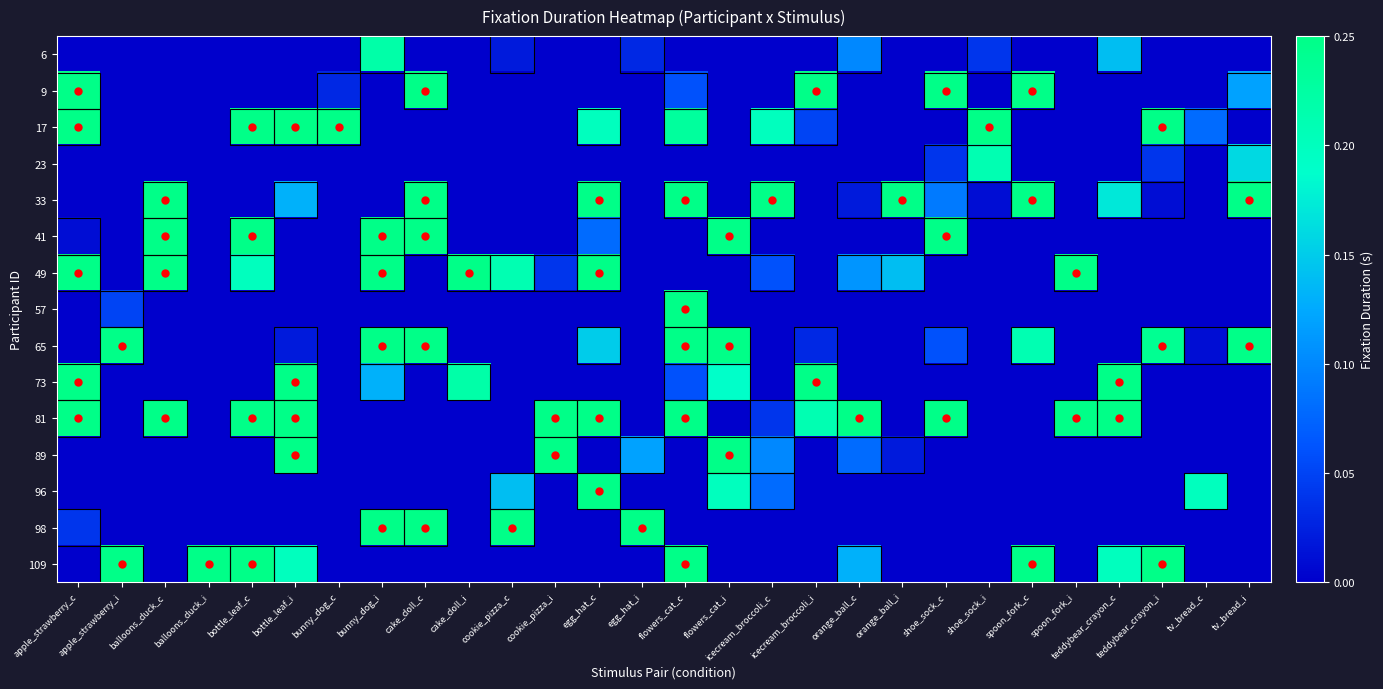

Reading left to right, transcribe all the data shown in this chart.

6: apple_strawberry_c=0.0	apple_strawberry_i=0.0	balloons_duck_c=0.0	balloons_duck_i=0.0	bottle_leaf_c=0.0	bottle_leaf_i=0.0	bunny_dog_c=0.0	bunny_dog_i=0.2	cake_doll_c=0.0	cake_doll_i=0.0	cookie_pizza_c=0.0	cookie_pizza_i=0.0	egg_hat_c=0.0	egg_hat_i=0.0	flowers_cat_c=0.0	flowers_cat_i=0.0	icecream_broccoli_c=0.0	icecream_broccoli_i=0.0	orange_ball_c=0.1	orange_ball_i=0.0	shoe_sock_c=0.0	shoe_sock_i=0.0	spoon_fork_c=0.0	spoon_fork_i=0.0	teddybear_crayon_c=0.1	teddybear_crayon_i=0.0	tv_bread_c=0.0	tv_bread_i=0.0
9: apple_strawberry_c=0.2	apple_strawberry_i=0.0	balloons_duck_c=0.0	balloons_duck_i=0.0	bottle_leaf_c=0.0	bottle_leaf_i=0.0	bunny_dog_c=0.0	bunny_dog_i=0.0	cake_doll_c=0.2	cake_doll_i=0.0	cookie_pizza_c=0.0	cookie_pizza_i=0.0	egg_hat_c=0.0	egg_hat_i=0.0	flowers_cat_c=0.1	flowers_cat_i=0.0	icecream_broccoli_c=0.0	icecream_broccoli_i=0.2	orange_ball_c=0.0	orange_ball_i=0.0	shoe_sock_c=0.2	shoe_sock_i=0.0	spoon_fork_c=0.2	spoon_fork_i=0.0	teddybear_crayon_c=0.0	teddybear_crayon_i=0.0	tv_bread_c=0.0	tv_bread_i=0.1
17: apple_strawberry_c=0.2	apple_strawberry_i=0.0	balloons_duck_c=0.0	balloons_duck_i=0.0	bottle_leaf_c=0.2	bottle_leaf_i=0.2	bunny_dog_c=0.2	bunny_dog_i=0.0	cake_doll_c=0.0	cake_doll_i=0.0	cookie_pizza_c=0.0	cookie_pizza_i=0.0	egg_hat_c=0.2	egg_hat_i=0.0	flowers_cat_c=0.2	flowers_cat_i=0.0	icecream_broccoli_c=0.2	icecream_broccoli_i=0.1	orange_ball_c=0.0	orange_ball_i=0.0	shoe_sock_c=0.0	shoe_sock_i=0.2	spoon_fork_c=0.0	spoon_fork_i=0.0	teddybear_crayon_c=0.0	teddybear_crayon_i=0.2	tv_bread_c=0.1	tv_bread_i=0.0
23: apple_strawberry_c=0.0	apple_strawberry_i=0.0	balloons_duck_c=0.0	balloons_duck_i=0.0	bottle_leaf_c=0.0	bottle_leaf_i=0.0	bunny_dog_c=0.0	bunny_dog_i=0.0	cake_doll_c=0.0	cake_doll_i=0.0	cookie_pizza_c=0.0	cookie_pizza_i=0.0	egg_hat_c=0.0	egg_hat_i=0.0	flowers_cat_c=0.0	flowers_cat_i=0.0	icecream_broccoli_c=0.0	icecream_broccoli_i=0.0	orange_ball_c=0.0	orange_ball_i=0.0	shoe_sock_c=0.0	shoe_sock_i=0.2	spoon_fork_c=0.0	spoon_fork_i=0.0	teddybear_crayon_c=0.0	teddybear_crayon_i=0.0	tv_bread_c=0.0	tv_bread_i=0.2
33: apple_strawberry_c=0.0	apple_strawberry_i=0.0	balloons_duck_c=0.2	balloons_duck_i=0.0	bottle_leaf_c=0.0	bottle_leaf_i=0.1	bunny_dog_c=0.0	bunny_dog_i=0.0	cake_doll_c=0.2	cake_doll_i=0.0	cookie_pizza_c=0.0	cookie_pizza_i=0.0	egg_hat_c=0.2	egg_hat_i=0.0	flowers_cat_c=0.2	flowers_cat_i=0.0	icecream_broccoli_c=0.2	icecream_broccoli_i=0.0	orange_ball_c=0.0	orange_ball_i=0.2	shoe_sock_c=0.1	shoe_sock_i=0.0	spoon_fork_c=0.2	spoon_fork_i=0.0	teddybear_crayon_c=0.2	teddybear_crayon_i=0.0	tv_bread_c=0.0	tv_bread_i=0.2
41: apple_strawberry_c=0.0	apple_strawberry_i=0.0	balloons_duck_c=0.2	balloons_duck_i=0.0	bottle_leaf_c=0.2	bottle_leaf_i=0.0	bunny_dog_c=0.0	bunny_dog_i=0.2	cake_doll_c=0.2	cake_doll_i=0.0	cookie_pizza_c=0.0	cookie_pizza_i=0.0	egg_hat_c=0.1	egg_hat_i=0.0	flowers_cat_c=0.0	flowers_cat_i=0.2	icecream_broccoli_c=0.0	icecream_broccoli_i=0.0	orange_ball_c=0.0	orange_ball_i=0.0	shoe_sock_c=0.2	shoe_sock_i=0.0	spoon_fork_c=0.0	spoon_fork_i=0.0	teddybear_crayon_c=0.0	teddybear_crayon_i=0.0	tv_bread_c=0.0	tv_bread_i=0.0
49: apple_strawberry_c=0.2	apple_strawberry_i=0.0	balloons_duck_c=0.2	balloons_duck_i=0.0	bottle_leaf_c=0.2	bottle_leaf_i=0.0	bunny_dog_c=0.0	bunny_dog_i=0.2	cake_doll_c=0.0	cake_doll_i=0.2	cookie_pizza_c=0.2	cookie_pizza_i=0.0	egg_hat_c=0.2	egg_hat_i=0.0	flowers_cat_c=0.0	flowers_cat_i=0.0	icecream_broccoli_c=0.1	icecream_broccoli_i=0.0	orange_ball_c=0.1	orange_ball_i=0.1	shoe_sock_c=0.0	shoe_sock_i=0.0	spoon_fork_c=0.0	spoon_fork_i=0.2	teddybear_crayon_c=0.0	teddybear_crayon_i=0.0	tv_bread_c=0.0	tv_bread_i=0.0
57: apple_strawberry_c=0.0	apple_strawberry_i=0.1	balloons_duck_c=0.0	balloons_duck_i=0.0	bottle_leaf_c=0.0	bottle_leaf_i=0.0	bunny_dog_c=0.0	bunny_dog_i=0.0	cake_doll_c=0.0	cake_doll_i=0.0	cookie_pizza_c=0.0	cookie_pizza_i=0.0	egg_hat_c=0.0	egg_hat_i=0.0	flowers_cat_c=0.2	flowers_cat_i=0.0	icecream_broccoli_c=0.0	icecream_broccoli_i=0.0	orange_ball_c=0.0	orange_ball_i=0.0	shoe_sock_c=0.0	shoe_sock_i=0.0	spoon_fork_c=0.0	spoon_fork_i=0.0	teddybear_crayon_c=0.0	teddybear_crayon_i=0.0	tv_bread_c=0.0	tv_bread_i=0.0
65: apple_strawberry_c=0.0	apple_strawberry_i=0.2	balloons_duck_c=0.0	balloons_duck_i=0.0	bottle_leaf_c=0.0	bottle_leaf_i=0.0	bunny_dog_c=0.0	bunny_dog_i=0.2	cake_doll_c=0.2	cake_doll_i=0.0	cookie_pizza_c=0.0	cookie_pizza_i=0.0	egg_hat_c=0.1	egg_hat_i=0.0	flowers_cat_c=0.2	flowers_cat_i=0.2	icecream_broccoli_c=0.0	icecream_broccoli_i=0.0	orange_ball_c=0.0	orange_ball_i=0.0	shoe_sock_c=0.1	shoe_sock_i=0.0	spoon_fork_c=0.2	spoon_fork_i=0.0	teddybear_crayon_c=0.0	teddybear_crayon_i=0.2	tv_bread_c=0.0	tv_bread_i=0.2
73: apple_strawberry_c=0.2	apple_strawberry_i=0.0	balloons_duck_c=0.0	balloons_duck_i=0.0	bottle_leaf_c=0.0	bottle_leaf_i=0.2	bunny_dog_c=0.0	bunny_dog_i=0.1	cake_doll_c=0.0	cake_doll_i=0.2	cookie_pizza_c=0.0	cookie_pizza_i=0.0	egg_hat_c=0.0	egg_hat_i=0.0	flowers_cat_c=0.1	flowers_cat_i=0.2	icecream_broccoli_c=0.0	icecream_broccoli_i=0.2	orange_ball_c=0.0	orange_ball_i=0.0	shoe_sock_c=0.0	shoe_sock_i=0.0	spoon_fork_c=0.0	spoon_fork_i=0.0	teddybear_crayon_c=0.2	teddybear_crayon_i=0.0	tv_bread_c=0.0	tv_bread_i=0.0
81: apple_strawberry_c=0.2	apple_strawberry_i=0.0	balloons_duck_c=0.2	balloons_duck_i=0.0	bottle_leaf_c=0.2	bottle_leaf_i=0.2	bunny_dog_c=0.0	bunny_dog_i=0.0	cake_doll_c=0.0	cake_doll_i=0.0	cookie_pizza_c=0.0	cookie_pizza_i=0.2	egg_hat_c=0.2	egg_hat_i=0.0	flowers_cat_c=0.2	flowers_cat_i=0.0	icecream_broccoli_c=0.0	icecream_broccoli_i=0.2	orange_ball_c=0.2	orange_ball_i=0.0	shoe_sock_c=0.2	shoe_sock_i=0.0	spoon_fork_c=0.0	spoon_fork_i=0.2	teddybear_crayon_c=0.2	teddybear_crayon_i=0.0	tv_bread_c=0.0	tv_bread_i=0.0
89: apple_strawberry_c=0.0	apple_strawberry_i=0.0	balloons_duck_c=0.0	balloons_duck_i=0.0	bottle_leaf_c=0.0	bottle_leaf_i=0.2	bunny_dog_c=0.0	bunny_dog_i=0.0	cake_doll_c=0.0	cake_doll_i=0.0	cookie_pizza_c=0.0	cookie_pizza_i=0.2	egg_hat_c=0.0	egg_hat_i=0.1	flowers_cat_c=0.0	flowers_cat_i=0.2	icecream_broccoli_c=0.1	icecream_broccoli_i=0.0	orange_ball_c=0.1	orange_ball_i=0.0	shoe_sock_c=0.0	shoe_sock_i=0.0	spoon_fork_c=0.0	spoon_fork_i=0.0	teddybear_crayon_c=0.0	teddybear_crayon_i=0.0	tv_bread_c=0.0	tv_bread_i=0.0
96: apple_strawberry_c=0.0	apple_strawberry_i=0.0	balloons_duck_c=0.0	balloons_duck_i=0.0	bottle_leaf_c=0.0	bottle_leaf_i=0.0	bunny_dog_c=0.0	bunny_dog_i=0.0	cake_doll_c=0.0	cake_doll_i=0.0	cookie_pizza_c=0.1	cookie_pizza_i=0.0	egg_hat_c=0.2	egg_hat_i=0.0	flowers_cat_c=0.0	flowers_cat_i=0.2	icecream_broccoli_c=0.1	icecream_broccoli_i=0.0	orange_ball_c=0.0	orange_ball_i=0.0	shoe_sock_c=0.0	shoe_sock_i=0.0	spoon_fork_c=0.0	spoon_fork_i=0.0	teddybear_crayon_c=0.0	teddybear_crayon_i=0.0	tv_bread_c=0.2	tv_bread_i=0.0
98: apple_strawberry_c=0.0	apple_strawberry_i=0.0	balloons_duck_c=0.0	balloons_duck_i=0.0	bottle_leaf_c=0.0	bottle_leaf_i=0.0	bunny_dog_c=0.0	bunny_dog_i=0.2	cake_doll_c=0.2	cake_doll_i=0.0	cookie_pizza_c=0.2	cookie_pizza_i=0.0	egg_hat_c=0.0	egg_hat_i=0.2	flowers_cat_c=0.0	flowers_cat_i=0.0	icecream_broccoli_c=0.0	icecream_broccoli_i=0.0	orange_ball_c=0.0	orange_ball_i=0.0	shoe_sock_c=0.0	shoe_sock_i=0.0	spoon_fork_c=0.0	spoon_fork_i=0.0	teddybear_crayon_c=0.0	teddybear_crayon_i=0.0	tv_bread_c=0.0	tv_bread_i=0.0
109: apple_strawberry_c=0.0	apple_strawberry_i=0.2	balloons_duck_c=0.0	balloons_duck_i=0.2	bottle_leaf_c=0.2	bottle_leaf_i=0.2	bunny_dog_c=0.0	bunny_dog_i=0.0	cake_doll_c=0.0	cake_doll_i=0.0	cookie_pizza_c=0.0	cookie_pizza_i=0.0	egg_hat_c=0.0	egg_hat_i=0.0	flowers_cat_c=0.2	flowers_cat_i=0.0	icecream_broccoli_c=0.0	icecream_broccoli_i=0.0	orange_ball_c=0.1	orange_ball_i=0.0	shoe_sock_c=0.0	shoe_sock_i=0.0	spoon_fork_c=0.2	spoon_fork_i=0.0	teddybear_crayon_c=0.2	teddybear_crayon_i=0.2	tv_bread_c=0.0	tv_bread_i=0.0